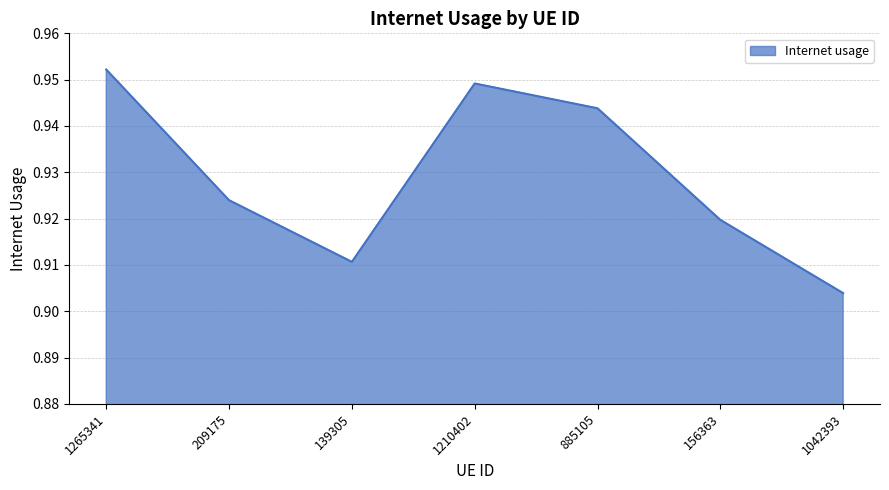

True or false: the data shows 0.5 at 209175.

False